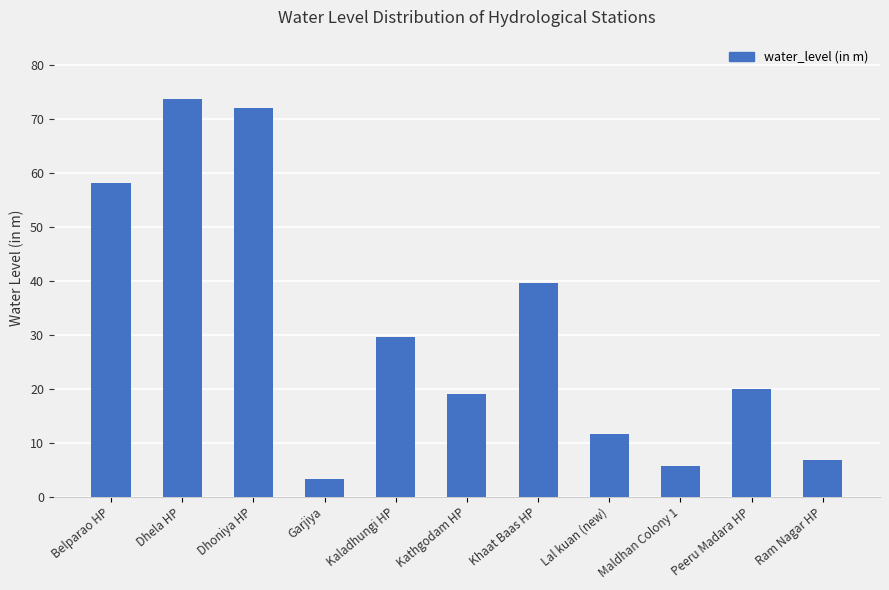

Which has a higher value, Garjiya or Dhoniya HP?

Dhoniya HP